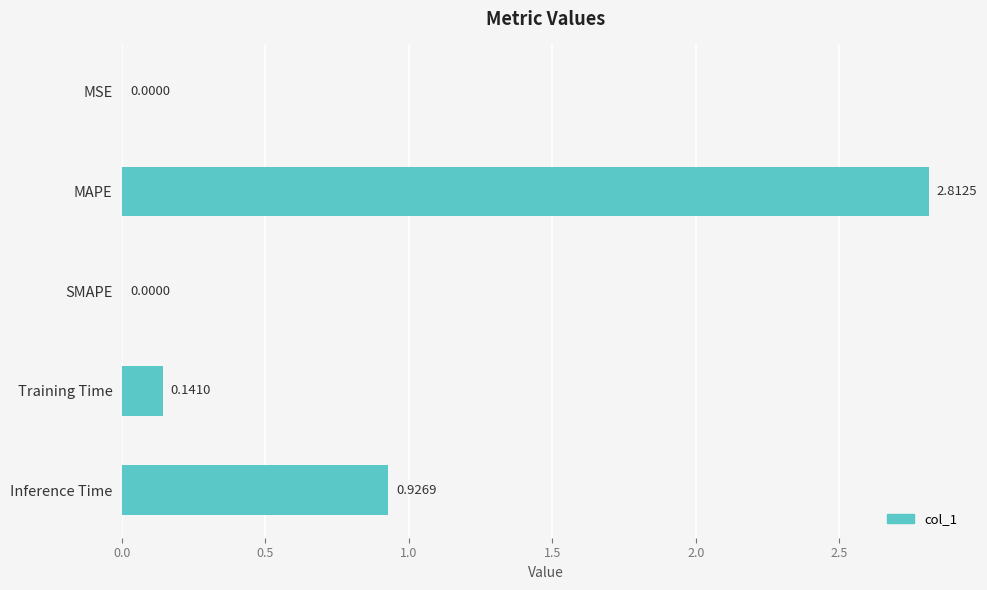

At which category does the chart reach its peak across all series?

MAPE